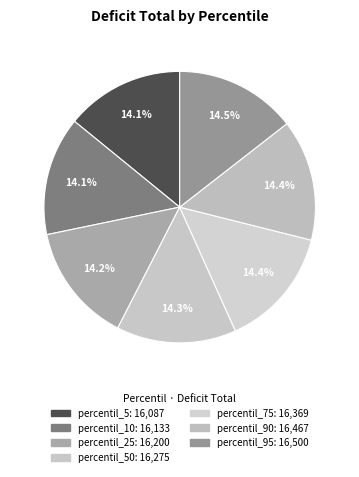

How many segments does this pie chart have?

7